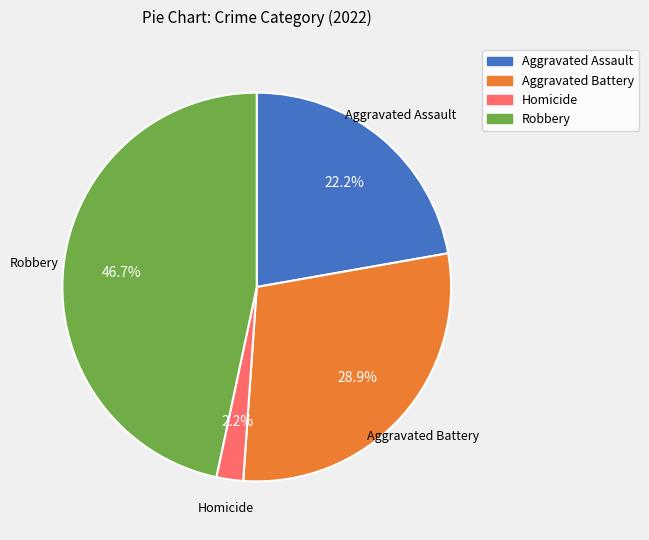

Approximately how many times larger is the value at Robbery compared to Aggravated Assault?

2.1